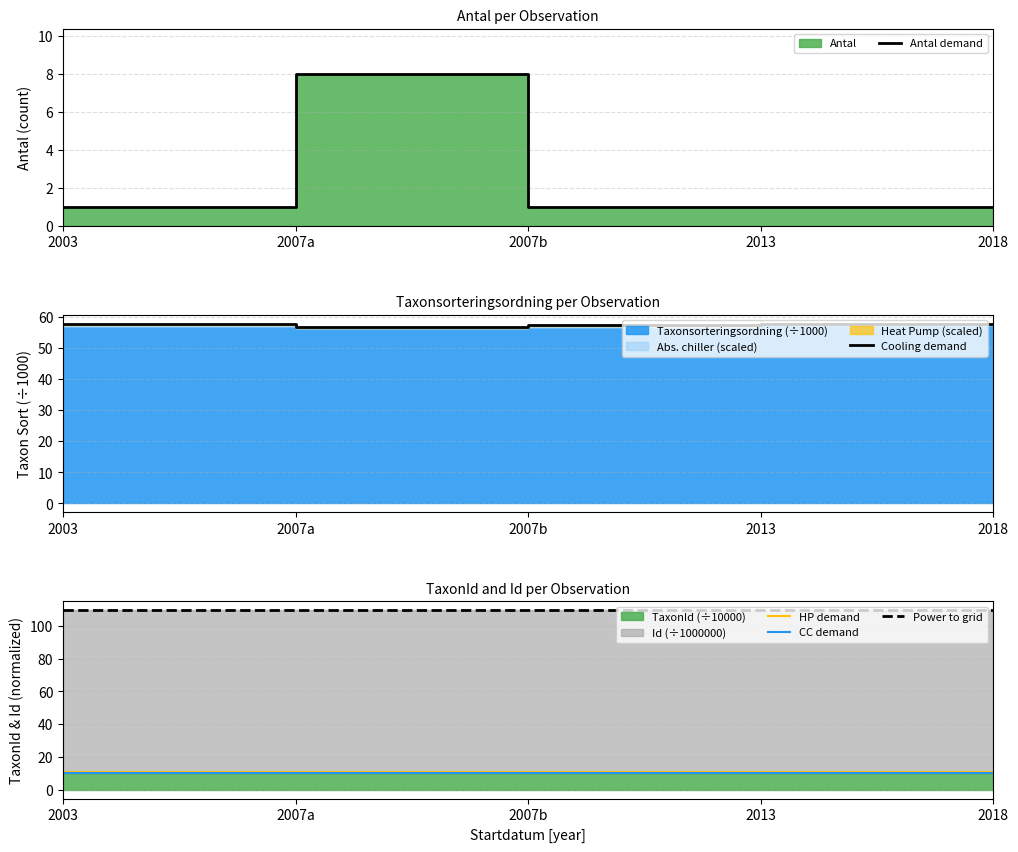

List the labels in order of CC demand value, smallest first.

2003, 2007b, 2013, 2018, 2007a